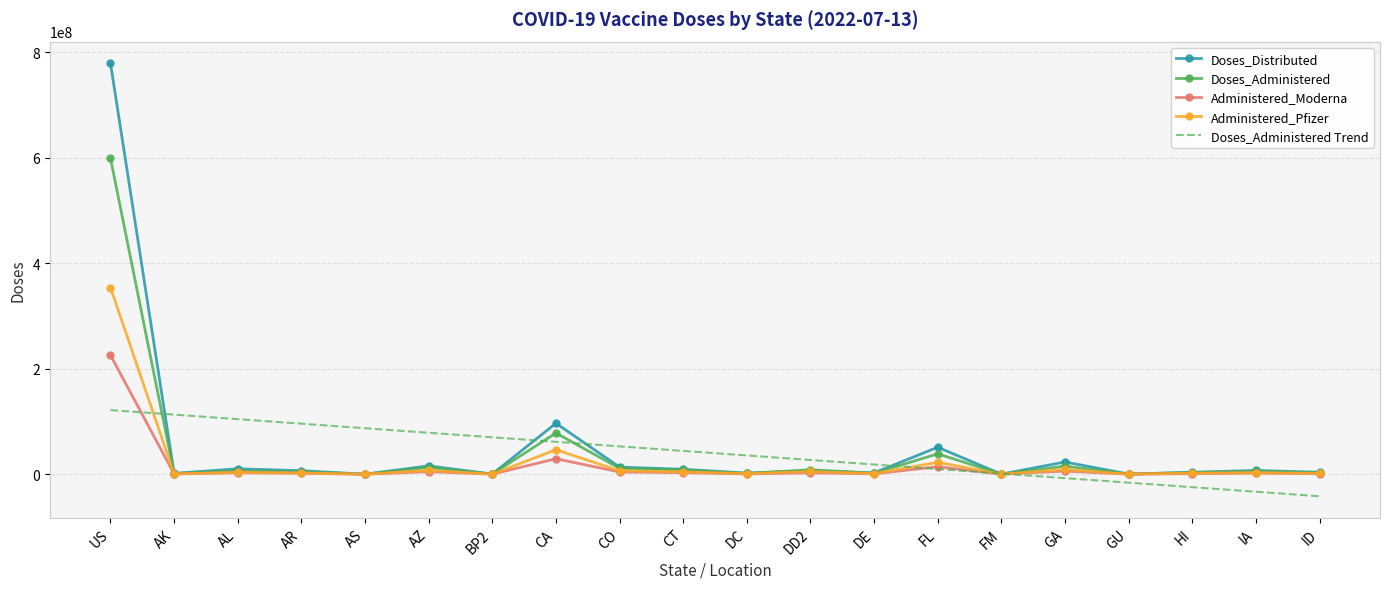

How many values in the Doses_Administered Trend series are below 44261602?

10